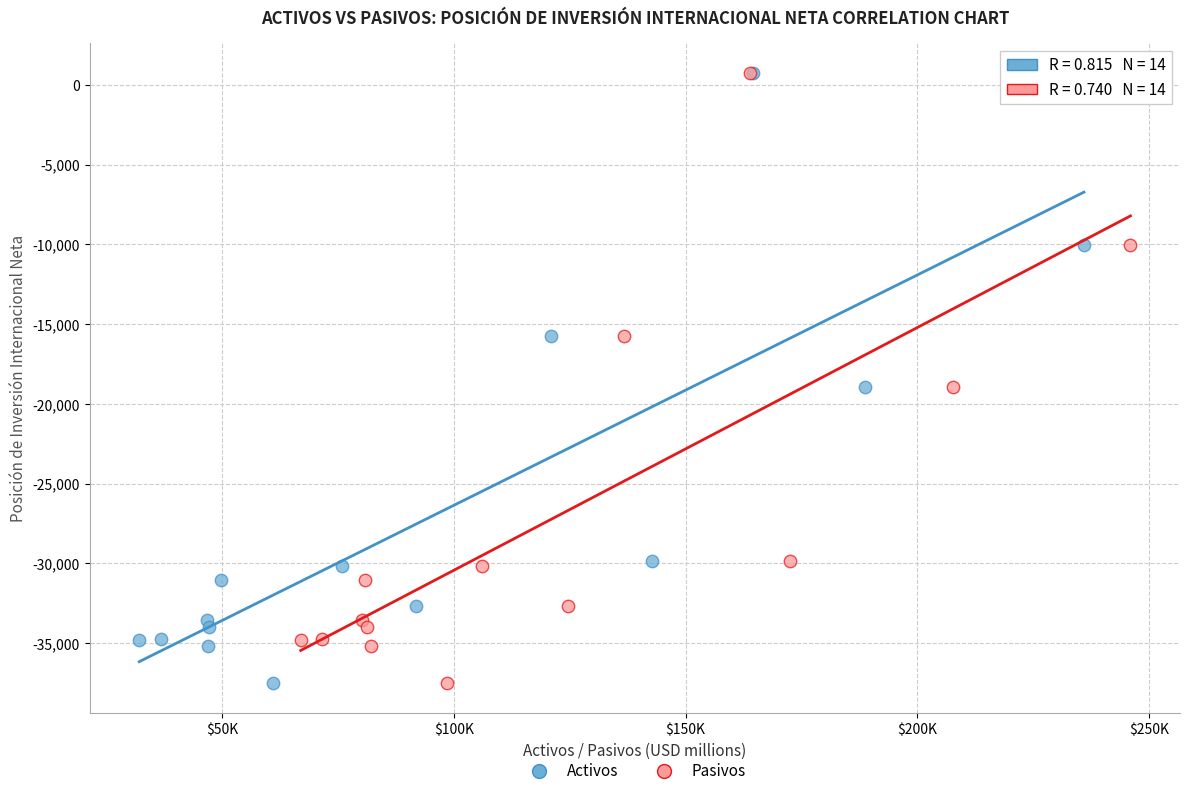

What are all the series names shown in the legend?

Activos, Pasivos